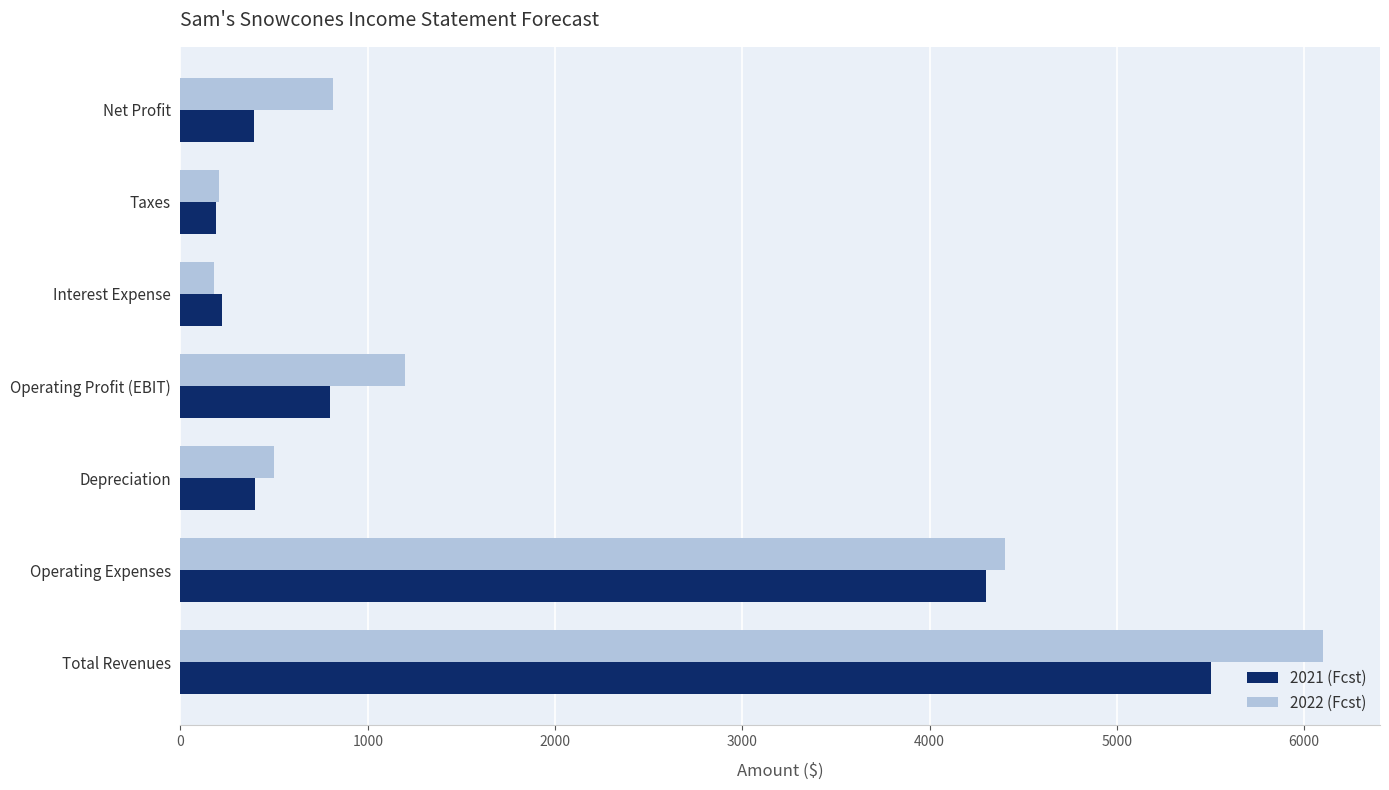

What is the average value of the 2021 (Fcst) series?

1686